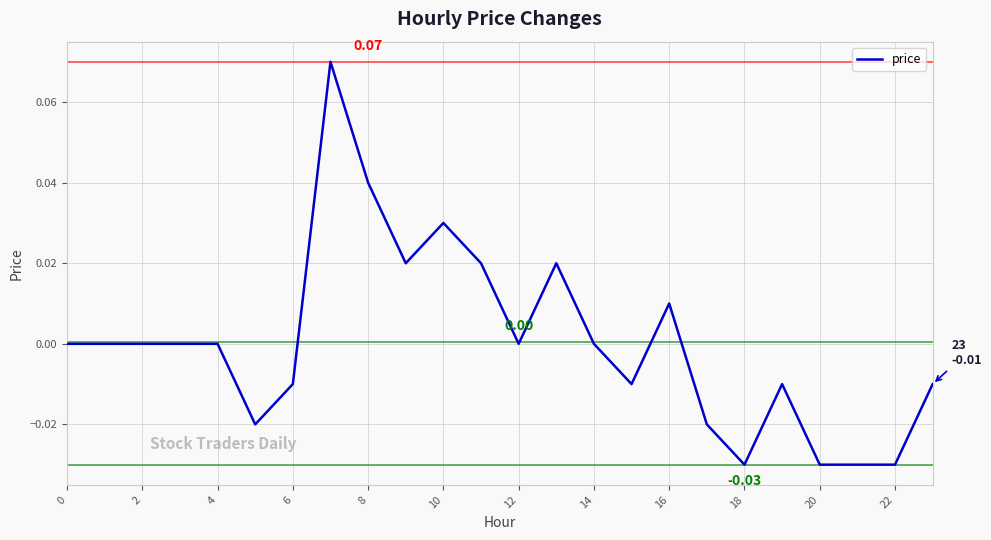

Count the number of data series in this chart.

1